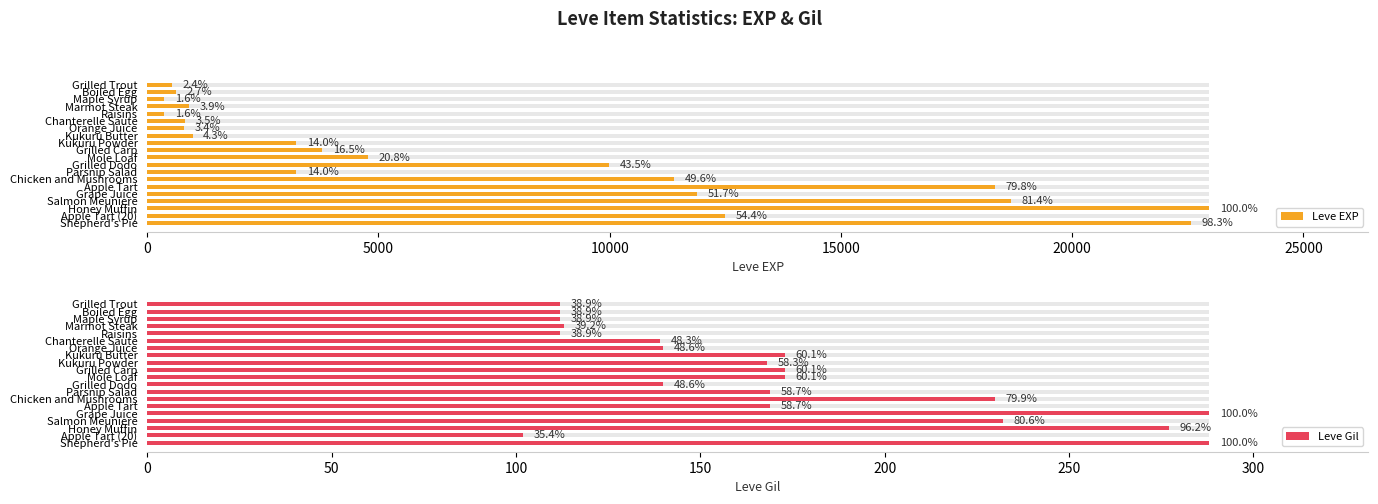

What is the sum of the Leve Gil values at Maple Syrup and Apple Tart?

281